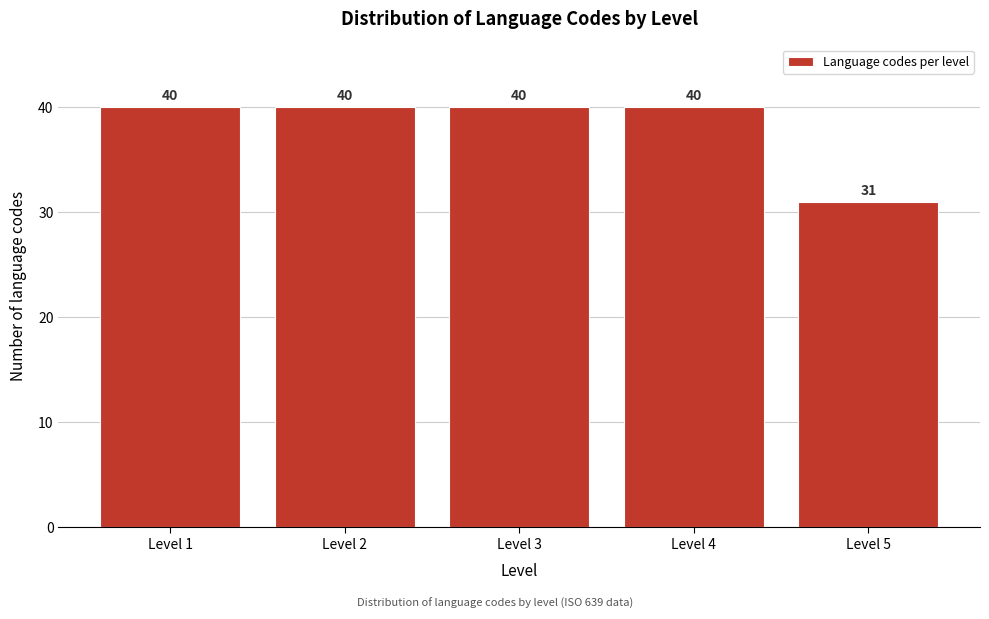

Reading right to left, transcribe all the data shown in this chart.

Level 5=31	Level 4=40	Level 3=40	Level 2=40	Level 1=40